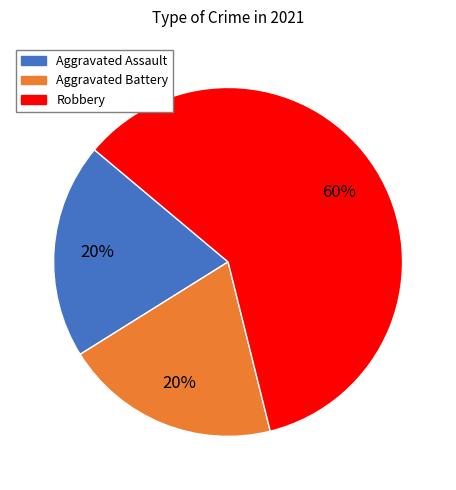

Is there a majority slice in this chart?

Yes